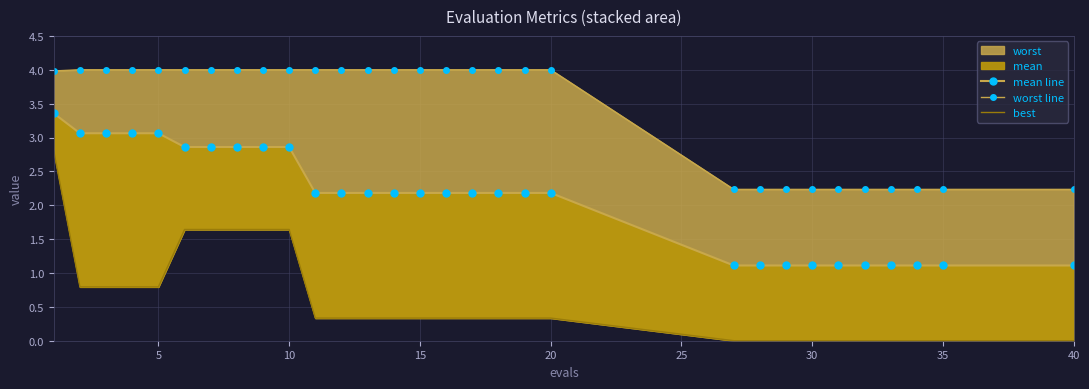

What is the average value of the worst line series?

3.4